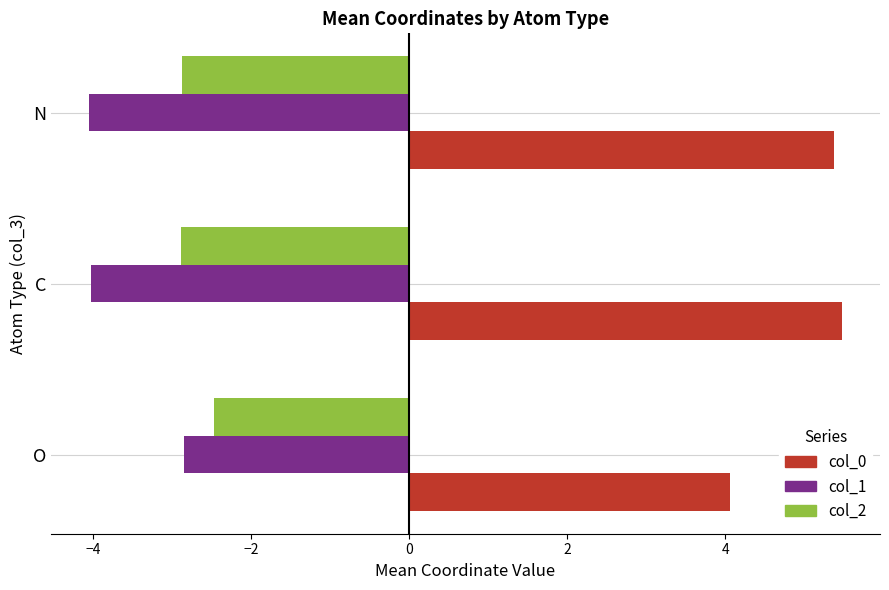

What is the approximate value of col_2 at N?

-2.9